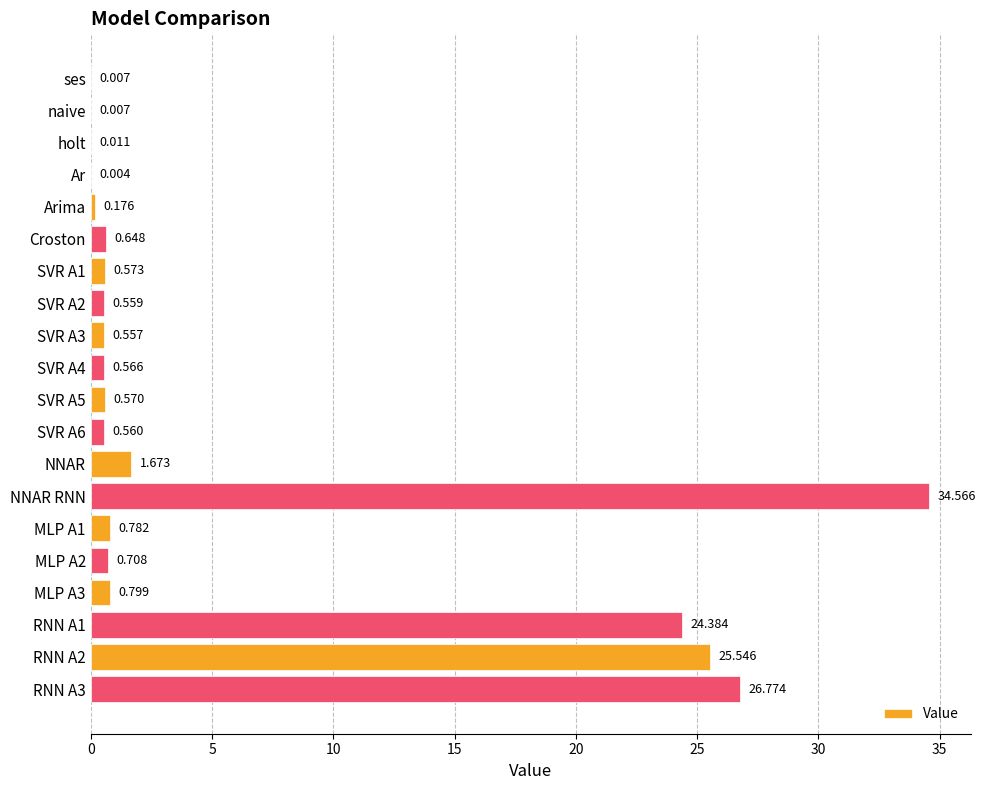

At which category does the chart reach its peak across all series?

NNAR RNN